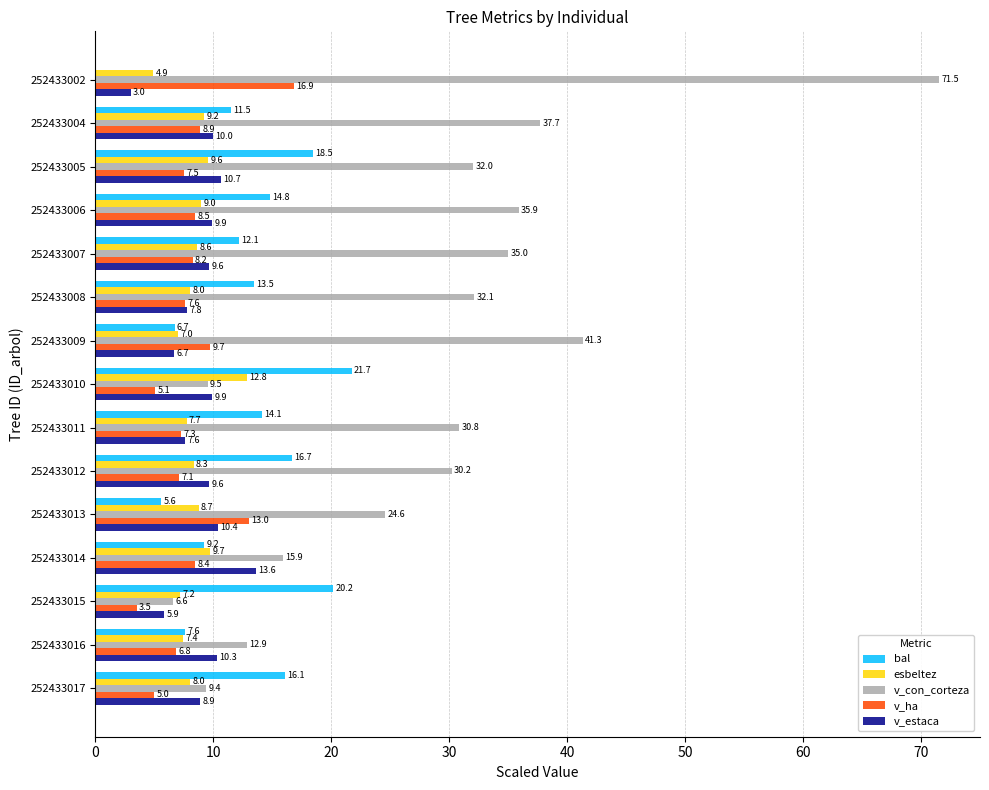

Is the value of bal at 252433011 greater than the value of v_estaca at 252433008?

Yes